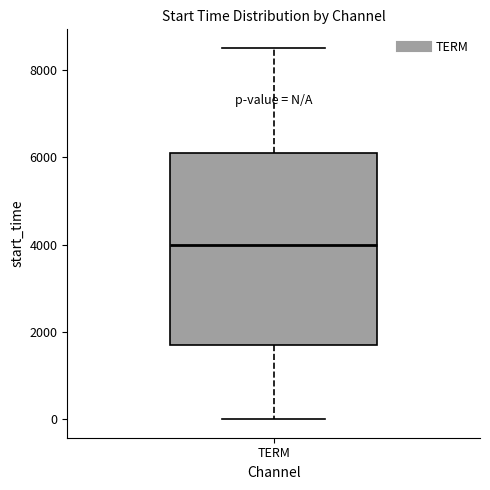

Where does the lower whisker of the box for TERM end on the y-axis? The values are not printed on the chart, so give them approximately, as read against the axis.

0